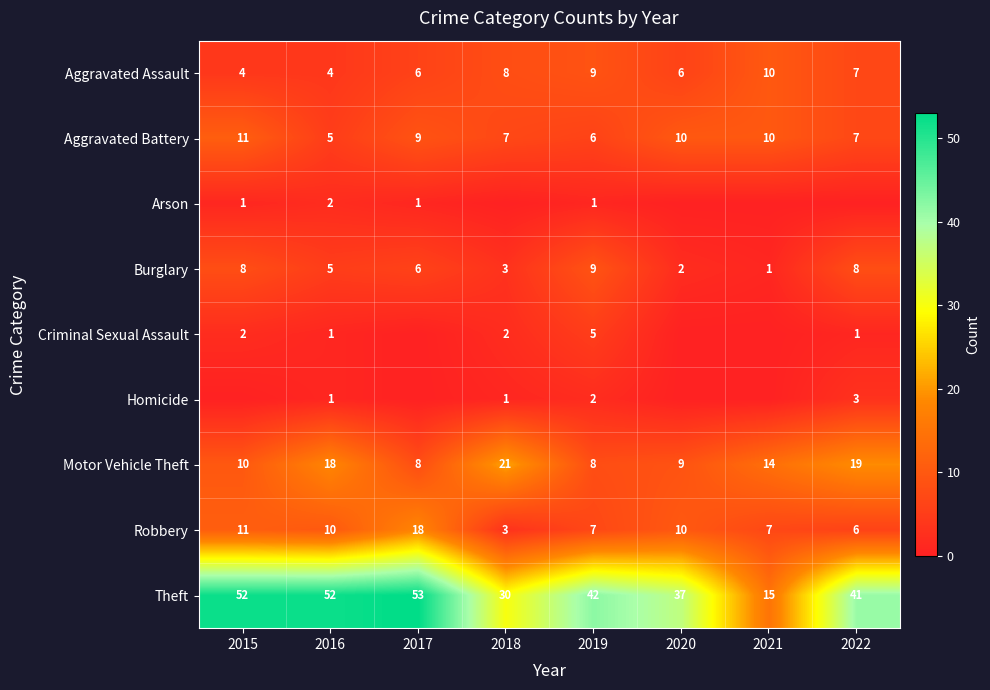

What is the total value across all series at 2016?

98